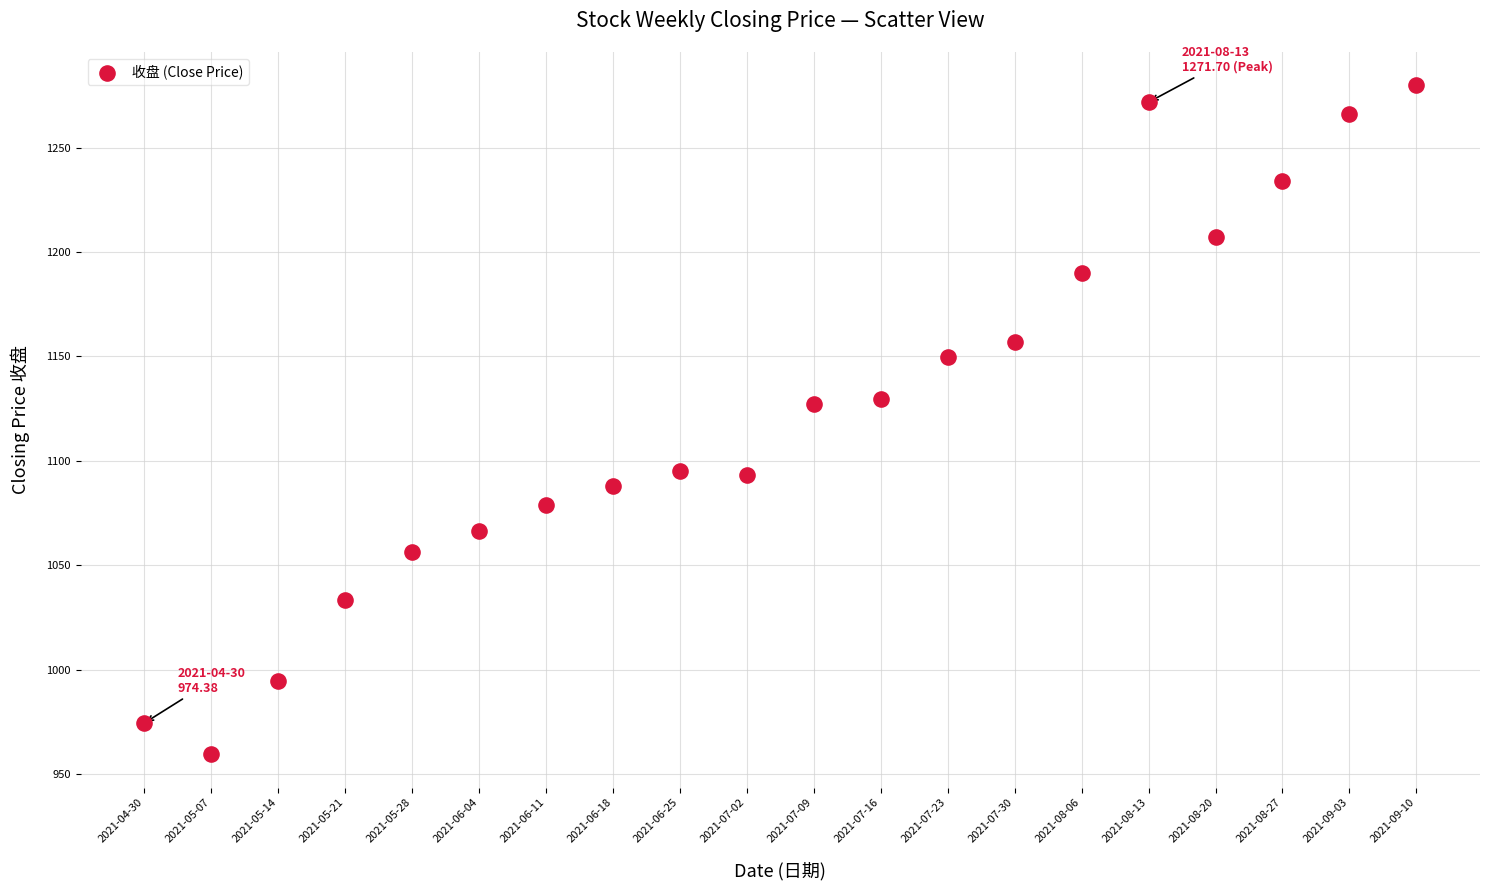

What is the range of Y values (max minus min)?

320.2